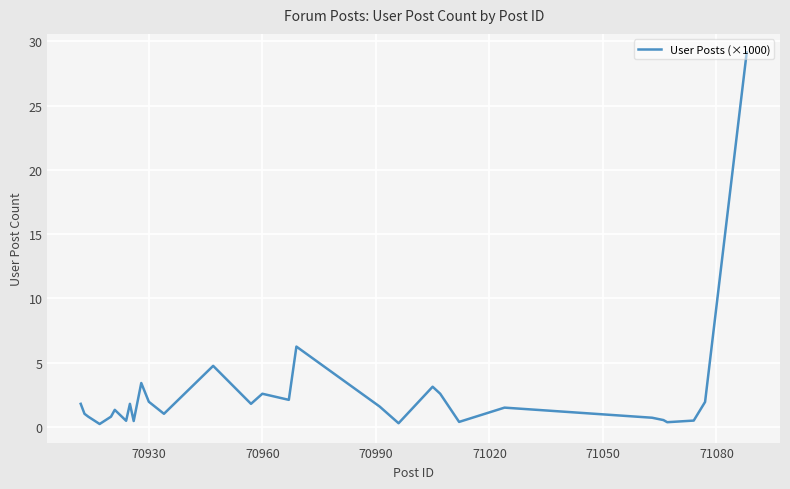

What is the maximum value shown in the chart?

29.1